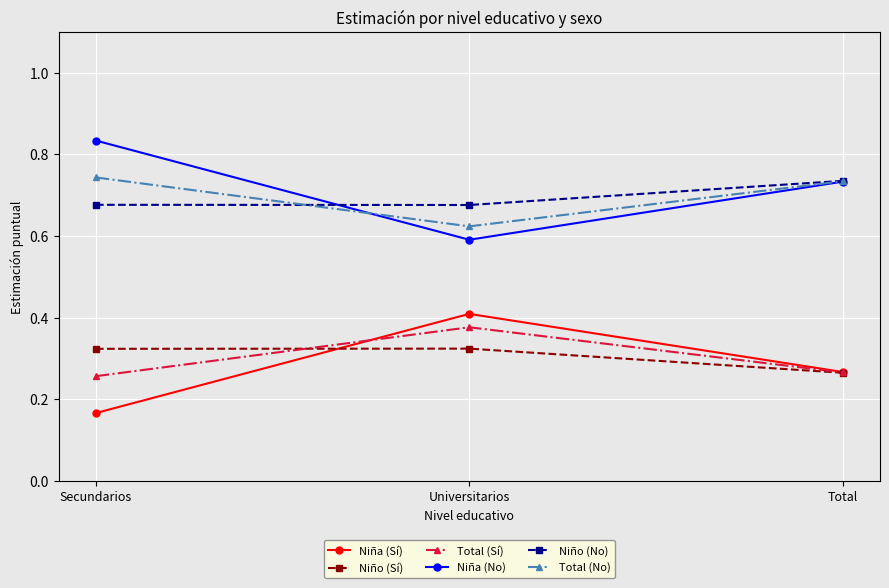

How many data points does each series have?

3